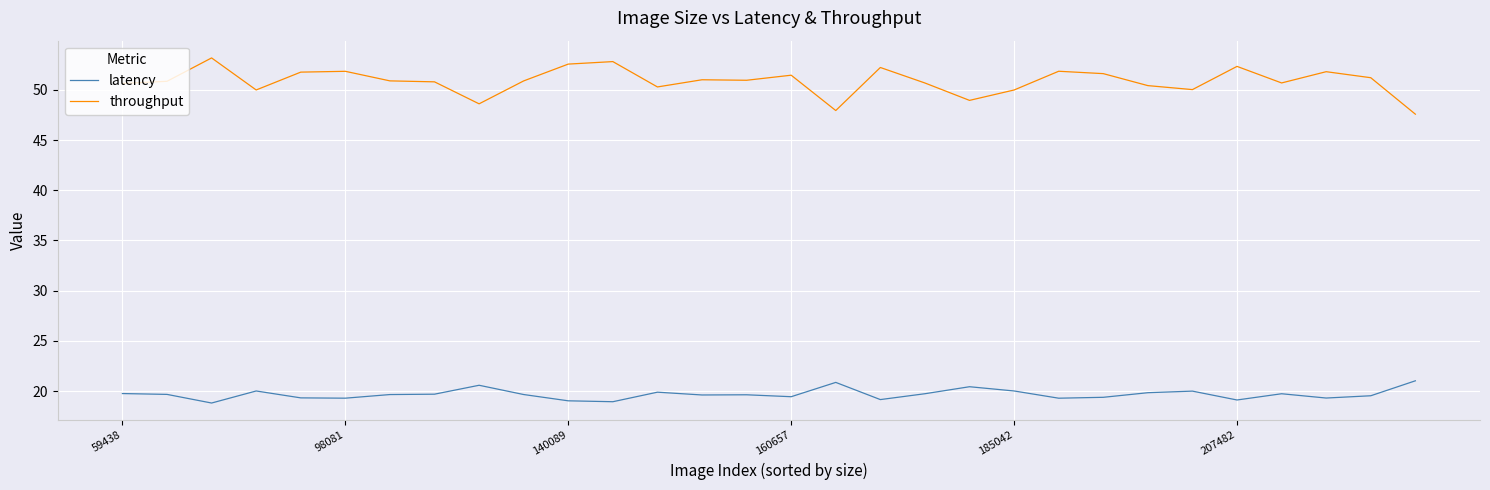

True or false: latency has more than 1 points higher than both neighbors.

True